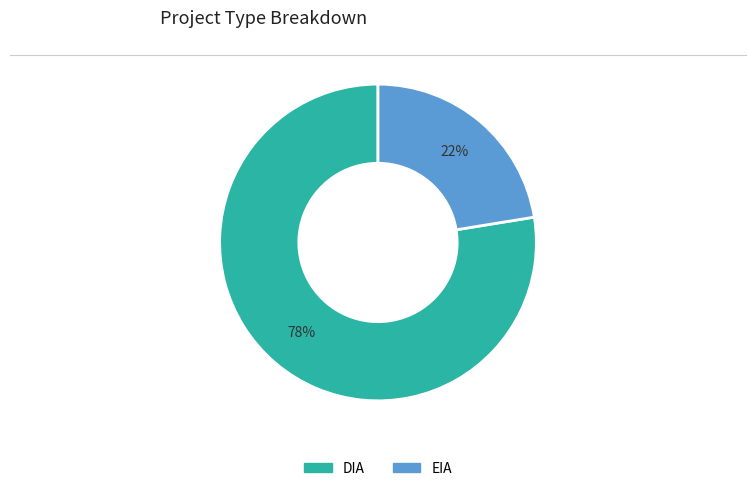

Approximately how many times larger is the value at DIA compared to EIA?

3.5